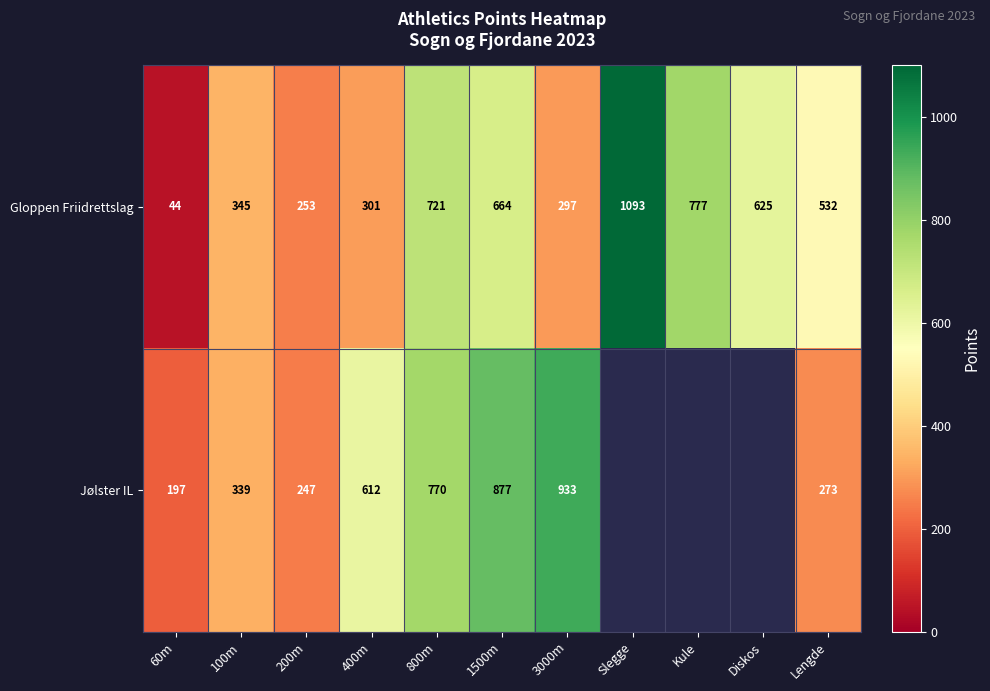

Is it true that Gloppen Friidrettslag equals 777 at Kule?

True